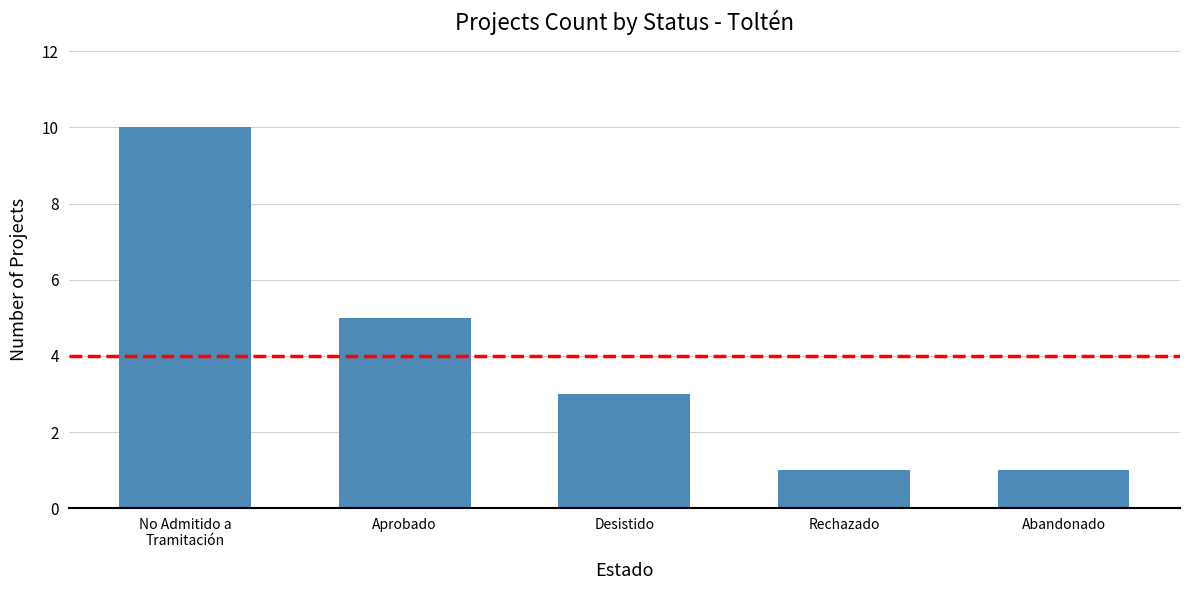

What is the smallest value displayed?

1